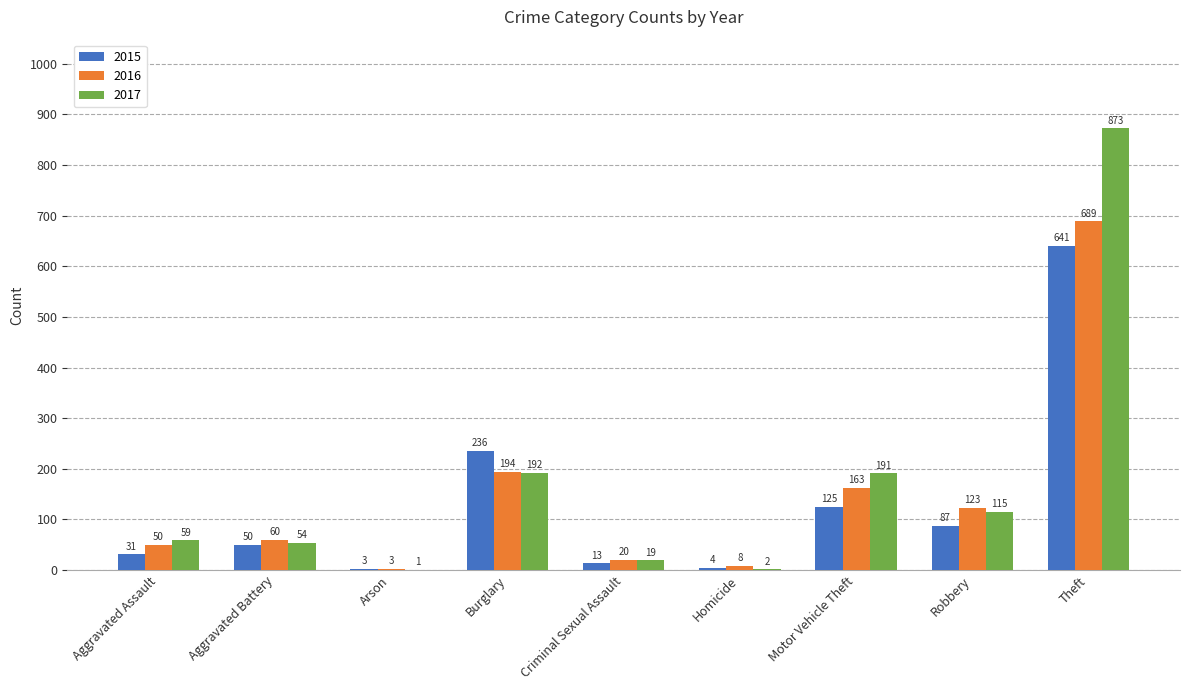

Which series has the largest range (max minus min)?

2017